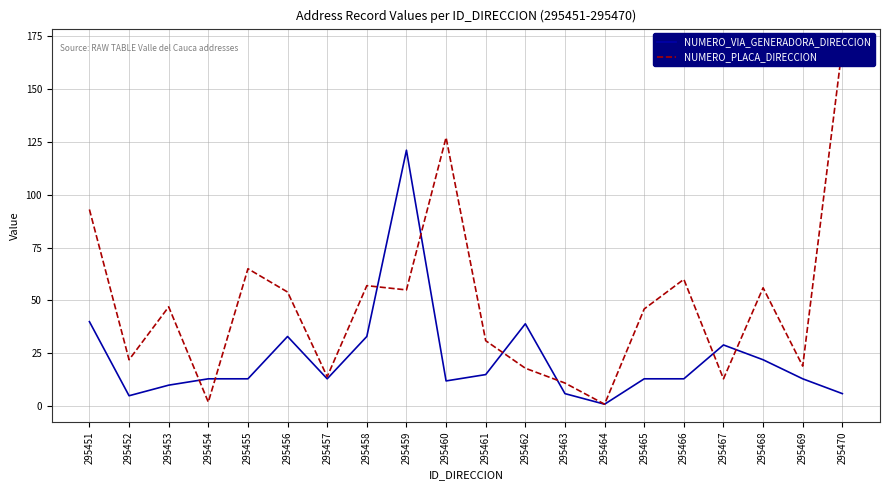

Reading left to right, list all the values displayed in this chart.

NUMERO_VIA_GENERADORA_DIRECCION: 295451=40	295452=5	295453=10	295454=13	295455=13	295456=33	295457=13	295458=33	295459=121	295460=12	295461=15	295462=39	295463=6	295464=1	295465=13	295466=13	295467=29	295468=22	295469=13	295470=6
NUMERO_PLACA_DIRECCION: 295451=93	295452=22	295453=47	295454=2	295455=65	295456=54	295457=14	295458=57	295459=55	295460=127	295461=31	295462=18	295463=11	295464=1	295465=46	295466=60	295467=13	295468=56	295469=19	295470=170